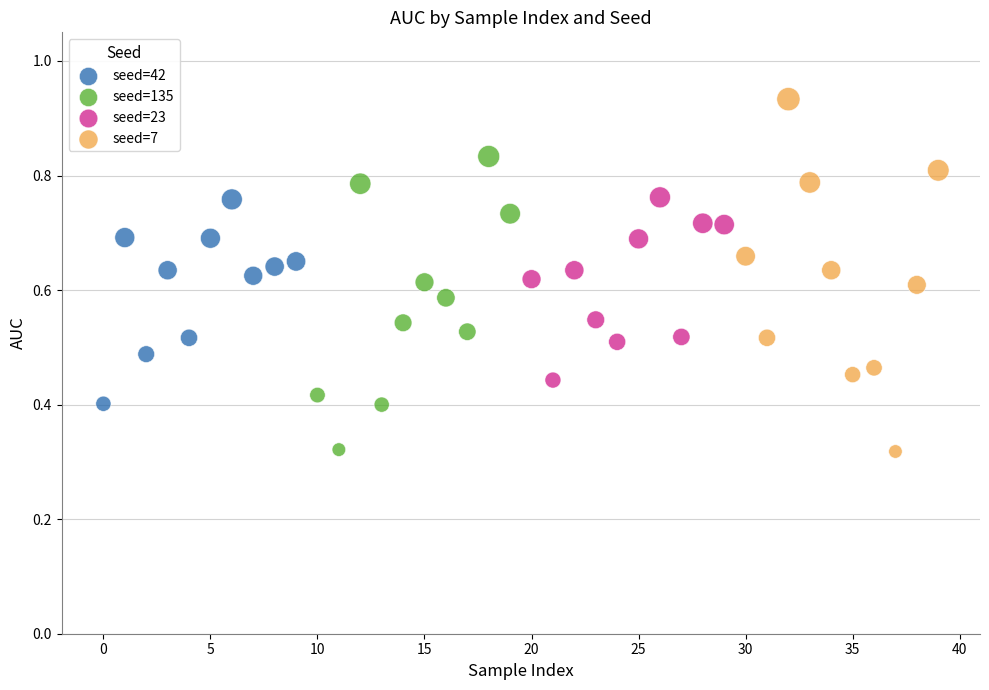

Which series reaches the maximum Y coordinate?

seed=7